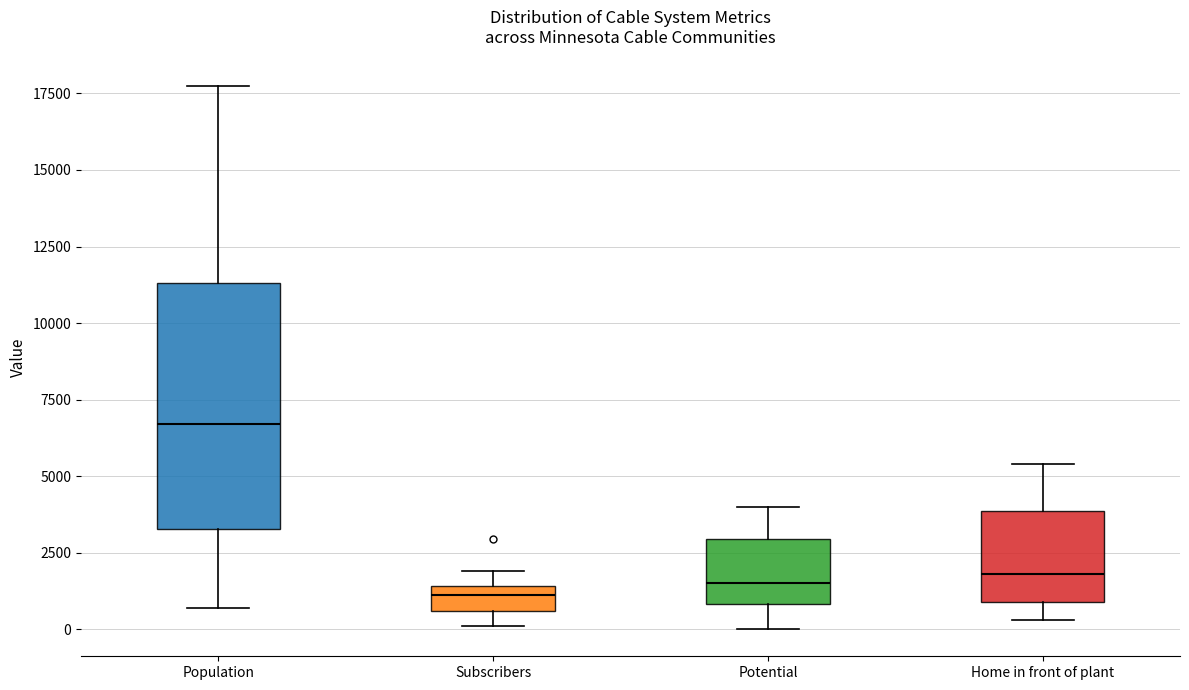

Which box is the tallest, from its lower edge to its upper edge?

Population